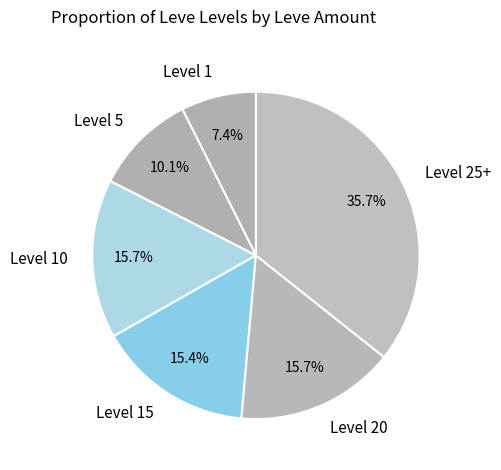

Do Level 5 and Level 25+ together represent more than half of the pie?

No